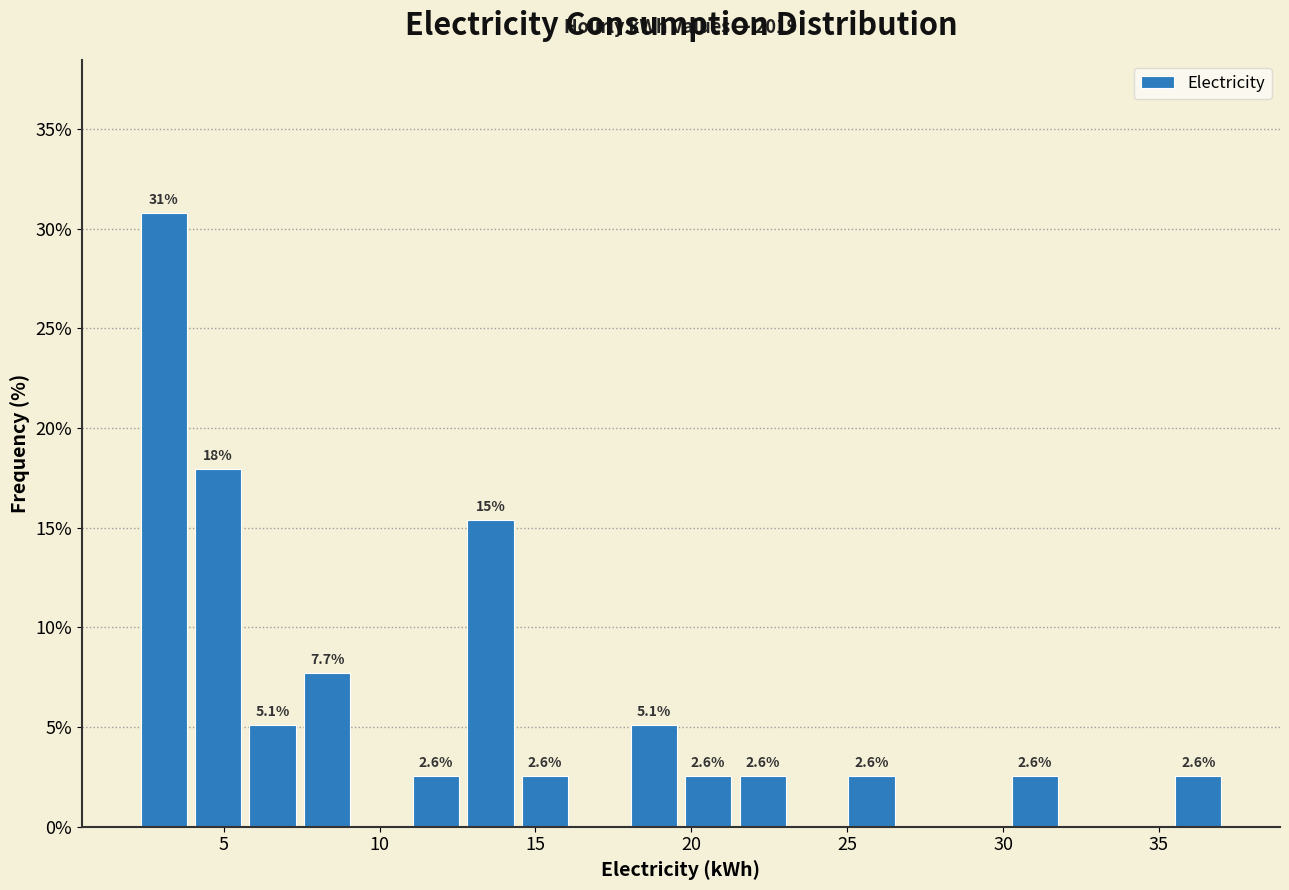

Around what value on the x-axis is the tallest bar? Give the approximate position of its centre, as read against the axis.

3.0